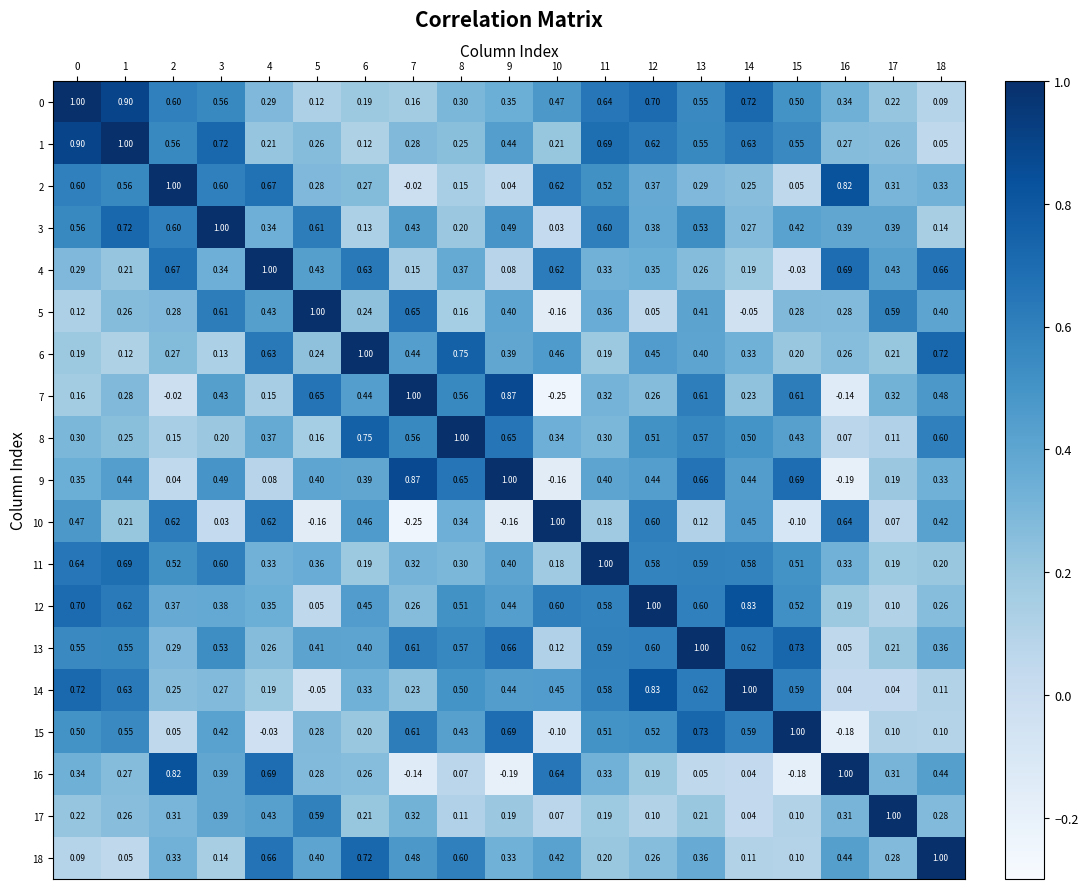

Is the value of 1 at 18 greater than the value of 2 at 13?

No